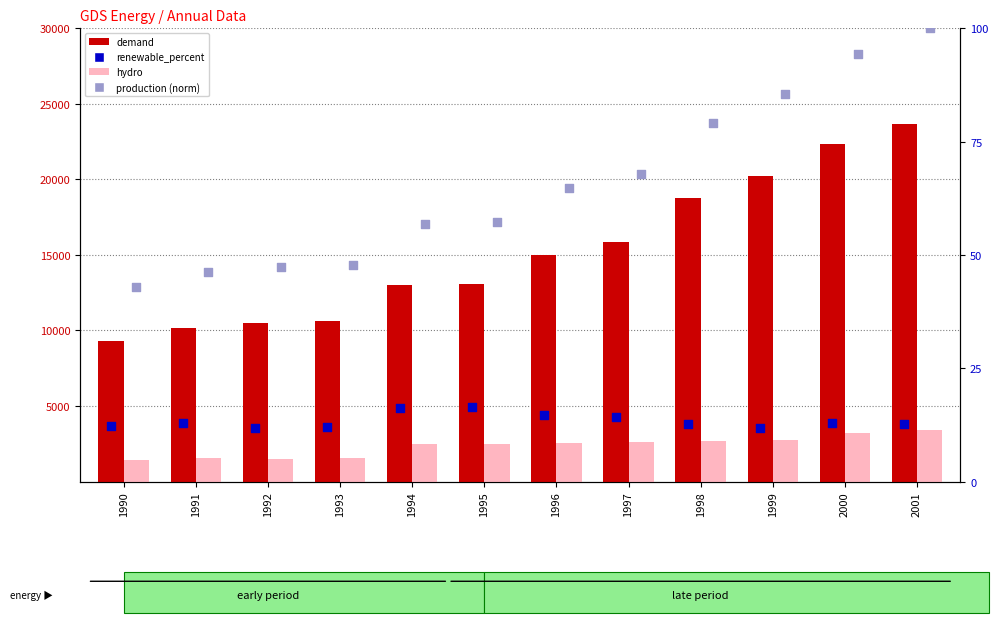

Which series contains the highest Y value?

demand